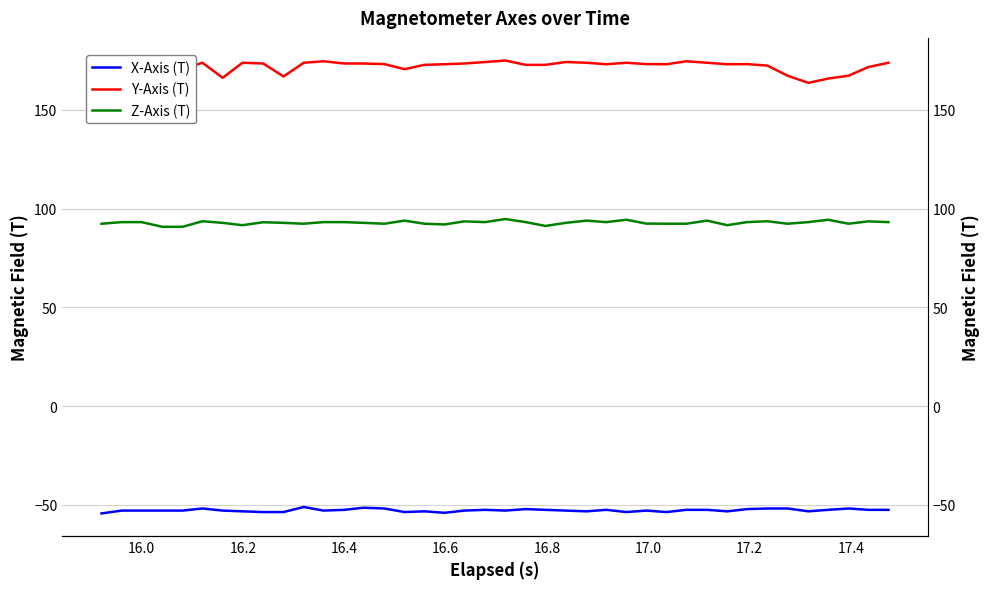

True or false: Y-Axis (T) and X-Axis (T) cross at least once.

False